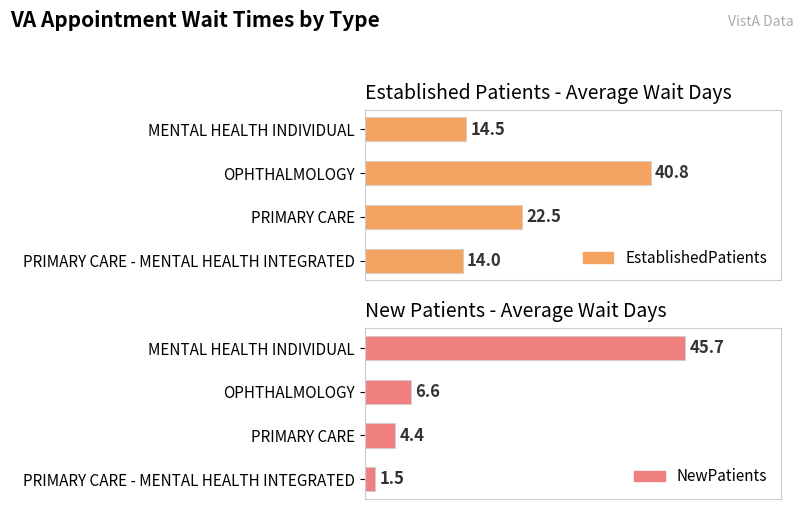

Rank the series by their average value, from lowest to highest.

NewPatients, EstablishedPatients